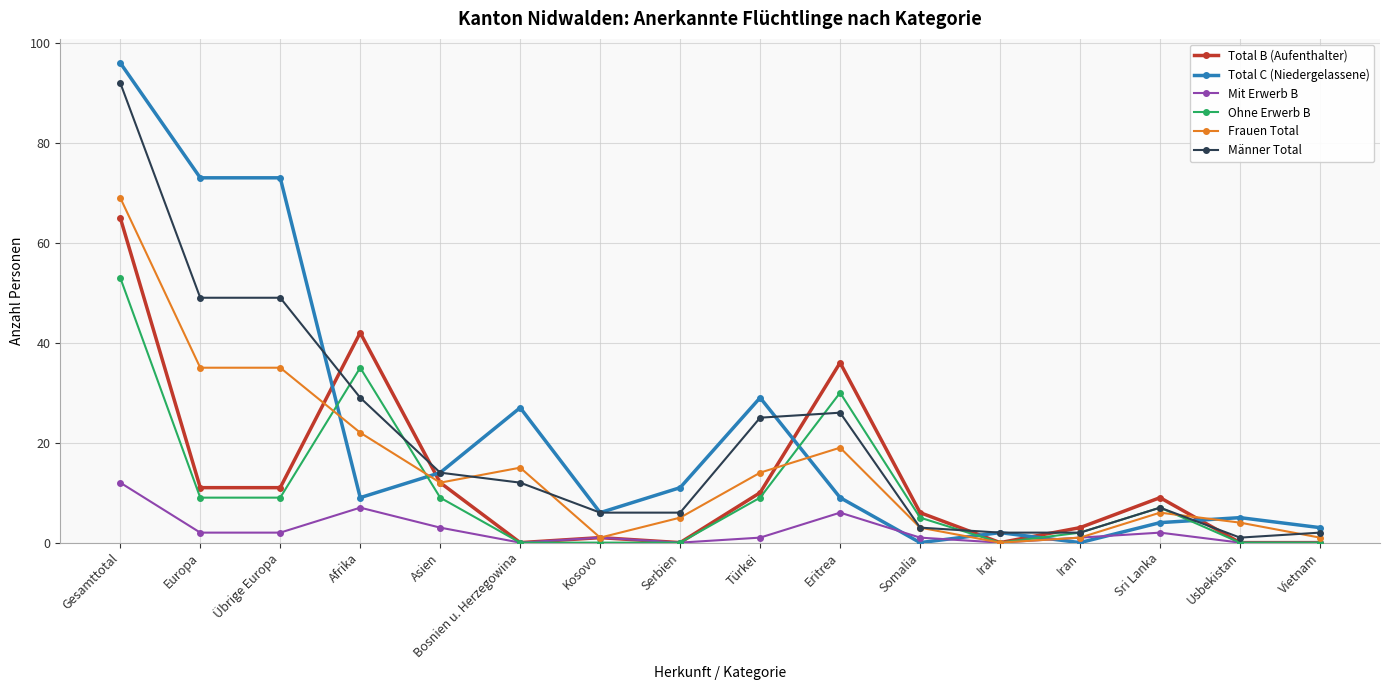

Which series has the widest spread of values?

Total C (Niedergelassene)